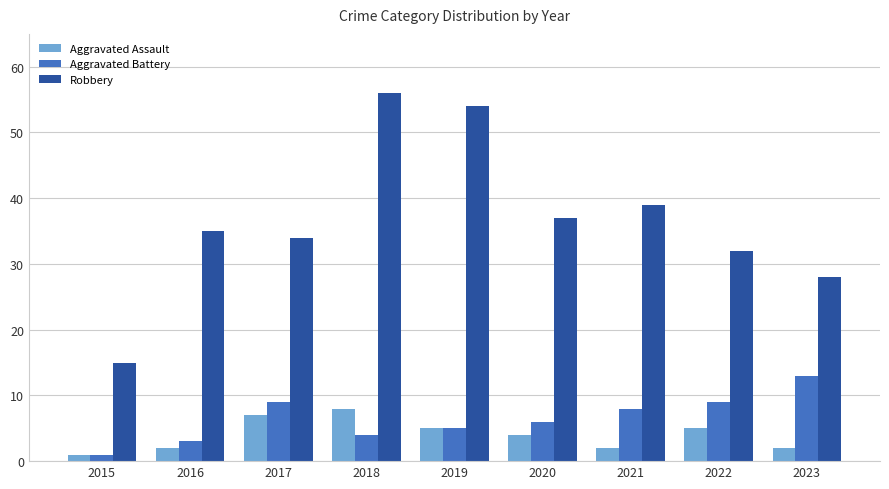

At how many categories does at least one series exceed 20?

8